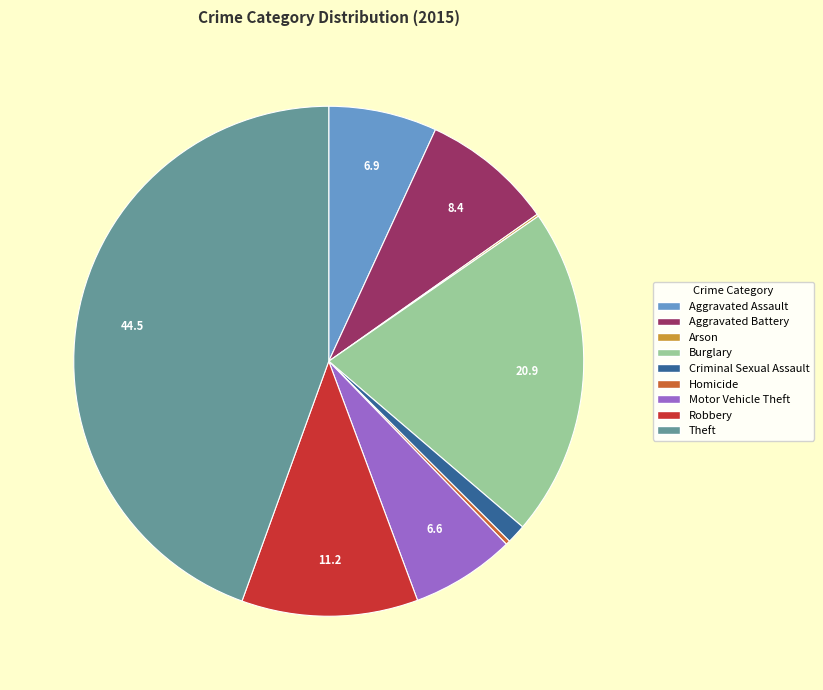

Between Aggravated Battery and Theft, which is larger?

Theft